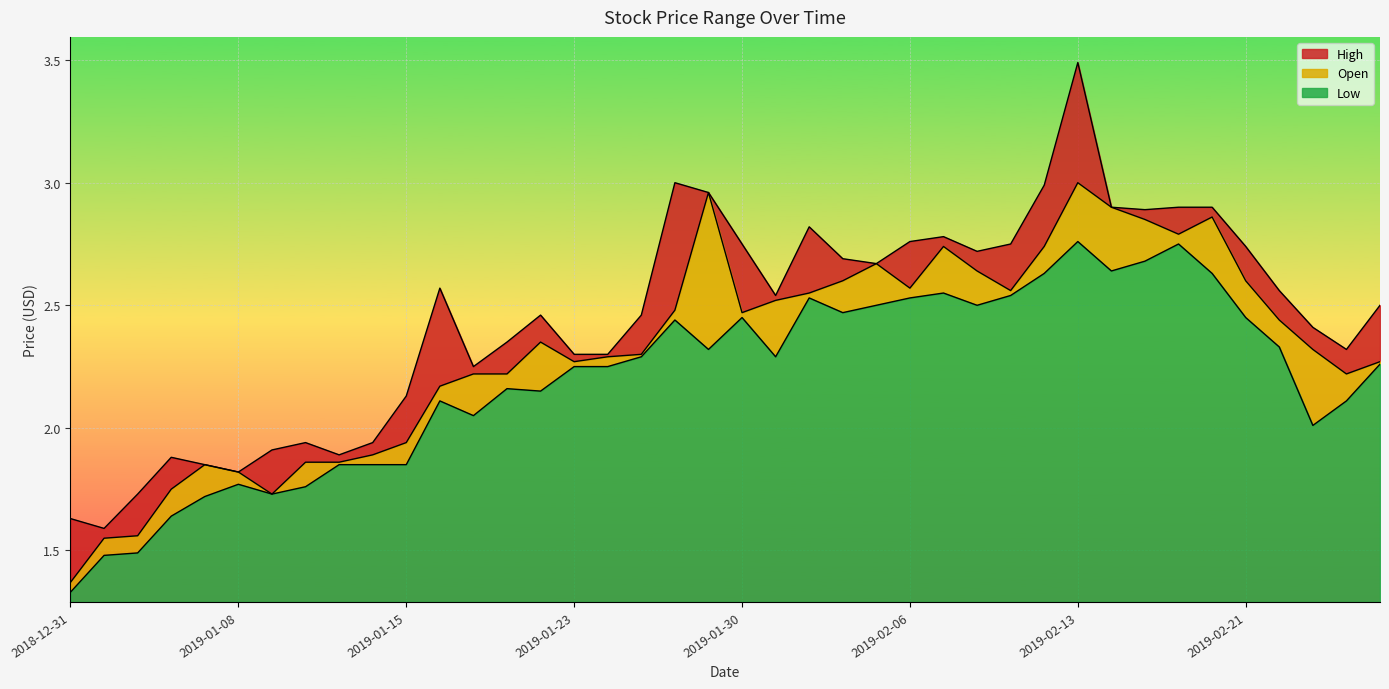

Reading left to right, what are all the values shown in this chart?

High: 1.6	1.6	1.7	1.9	1.9	1.8	1.9	1.9	1.9	1.9	2.1	2.6	2.2	2.4	2.5	2.3	2.3	2.5	3.0	3.0	2.8	2.5	2.8	2.7	2.7	2.8	2.8	2.7	2.8	3.0	3.5	2.9	2.9	2.9	2.9	2.7	2.6	2.4	2.3	2.5
Open: 1.4	1.6	1.6	1.8	1.9	1.8	1.7	1.9	1.9	1.9	1.9	2.2	2.2	2.2	2.4	2.3	2.3	2.3	2.5	3.0	2.5	2.5	2.5	2.6	2.7	2.6	2.7	2.6	2.6	2.7	3.0	2.9	2.9	2.8	2.9	2.6	2.4	2.3	2.2	2.3
Low: 1.3	1.5	1.5	1.6	1.7	1.8	1.7	1.8	1.9	1.9	1.9	2.1	2.0	2.2	2.1	2.2	2.2	2.3	2.4	2.3	2.5	2.3	2.5	2.5	2.5	2.5	2.5	2.5	2.5	2.6	2.8	2.6	2.7	2.8	2.6	2.5	2.3	2.0	2.1	2.3